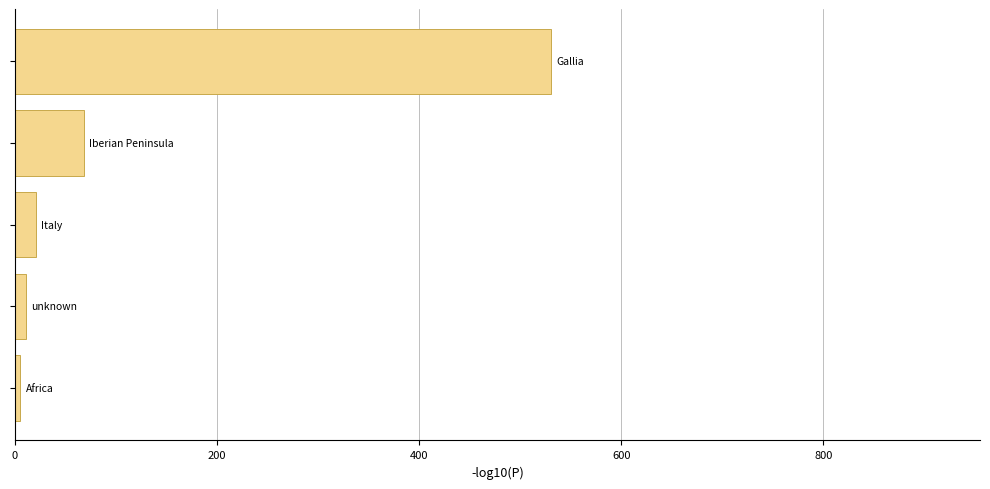

What is the maximum value shown in the chart?

530.5